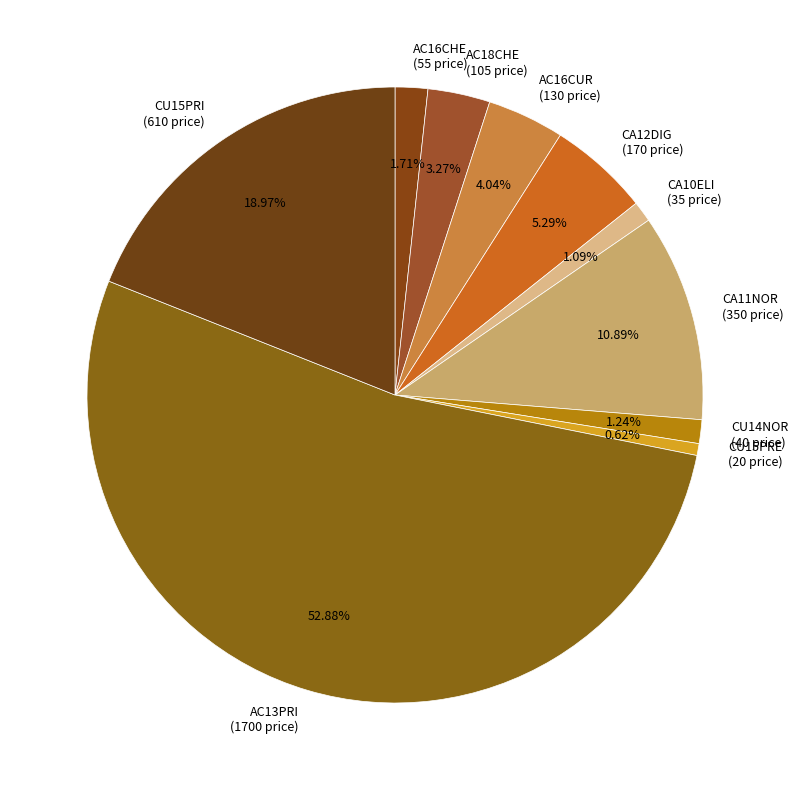

Which slice is the largest?

AC13PRI